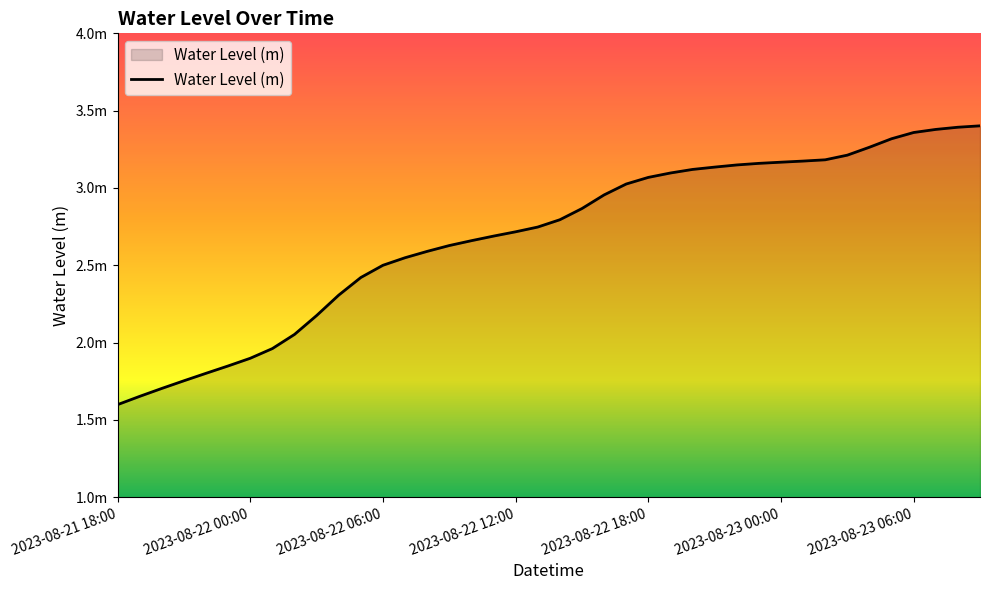

Does the chart have visible grid lines?

No